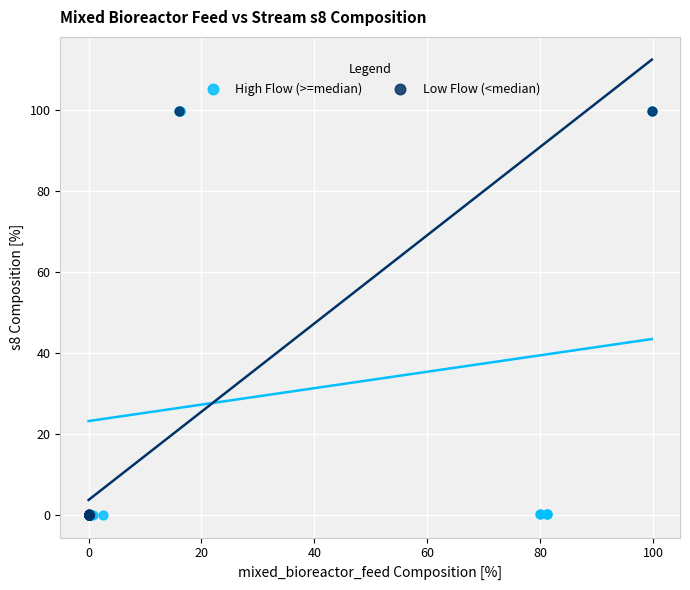

What are all the series names shown in the legend?

High Flow (>=median), Low Flow (<median)